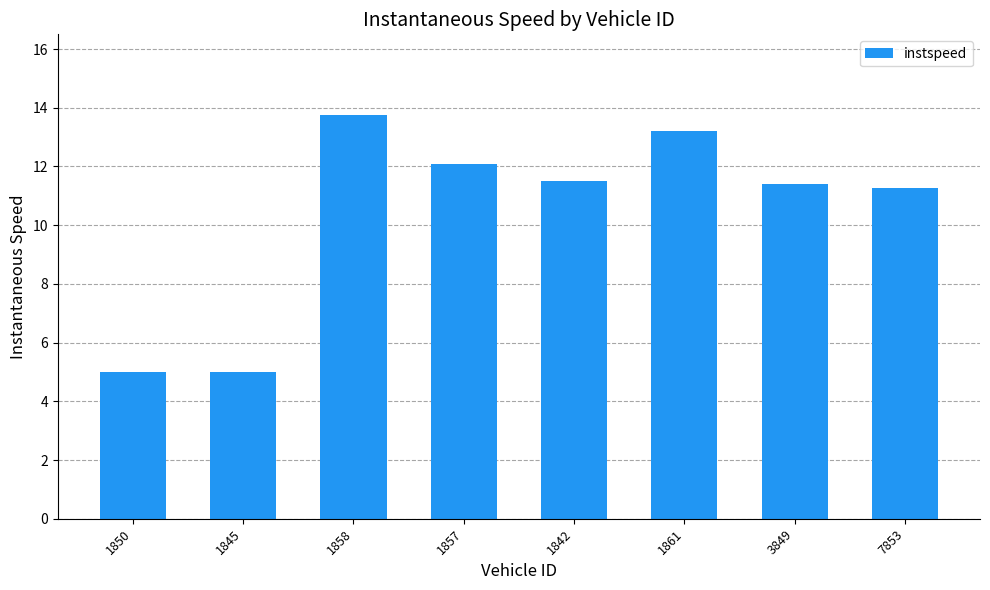

How many bars are there in total?

8